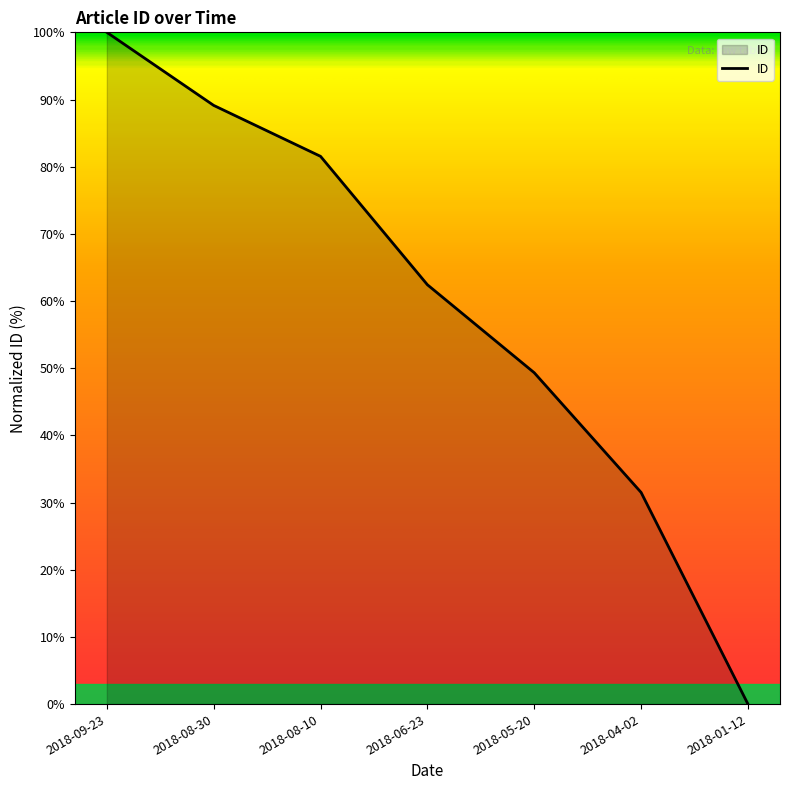

True or false: the data shows 24.1 at 2018-05-20.

False